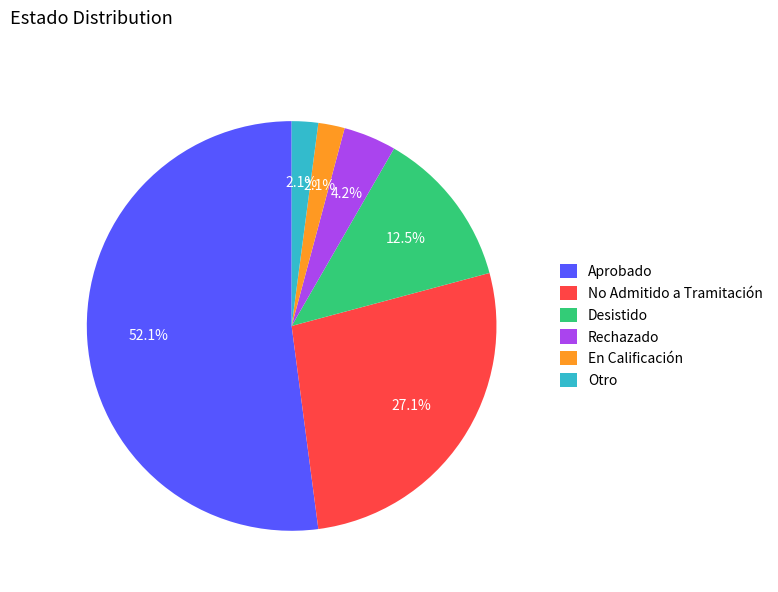

How many slices are in this pie chart?

6